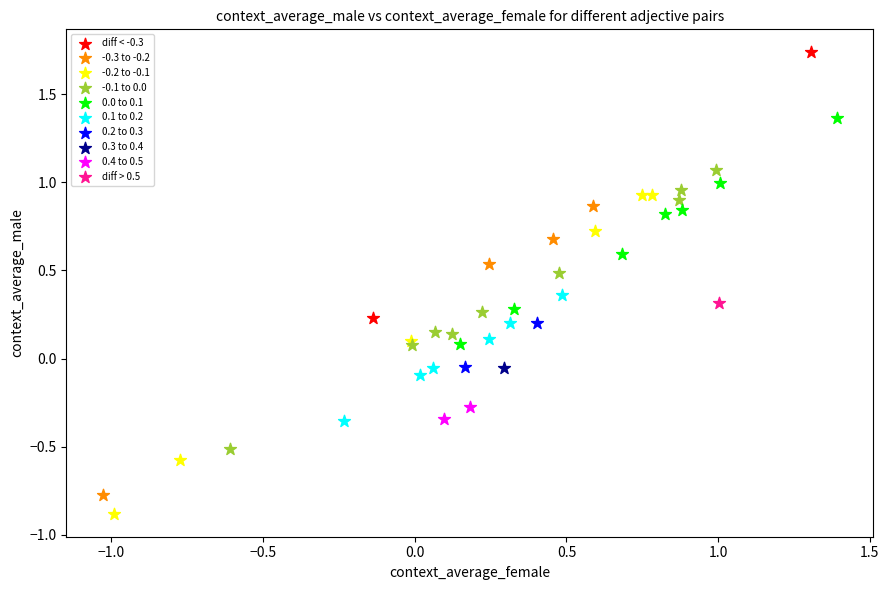

Which series contains the highest Y value?

diff < -0.3